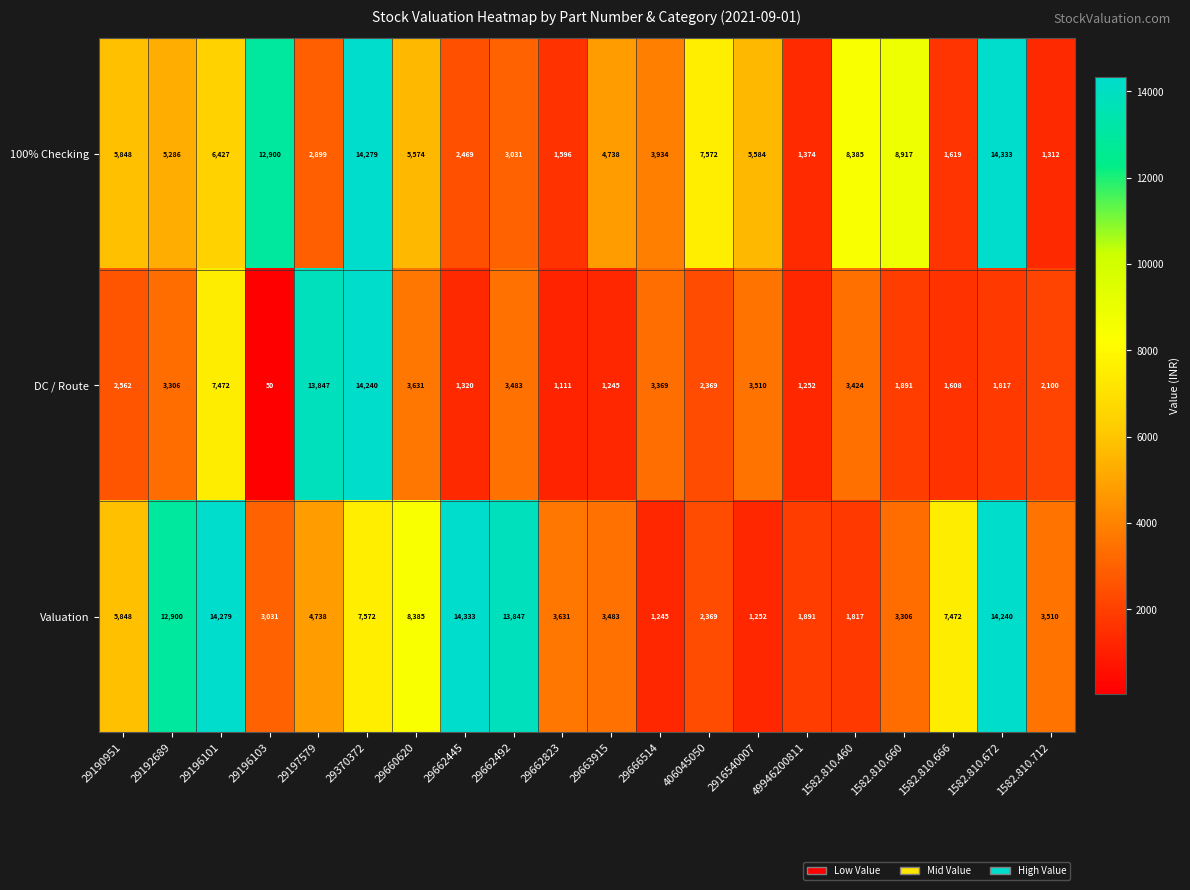

Which series changed the most between 29196103 and 29662823?

100% Checking